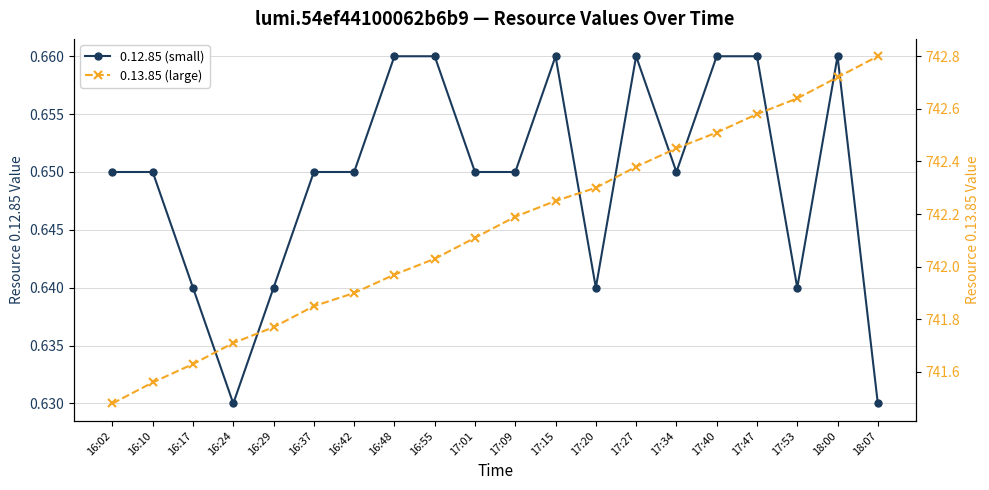

What is the total value across all series at 17:01?

742.8